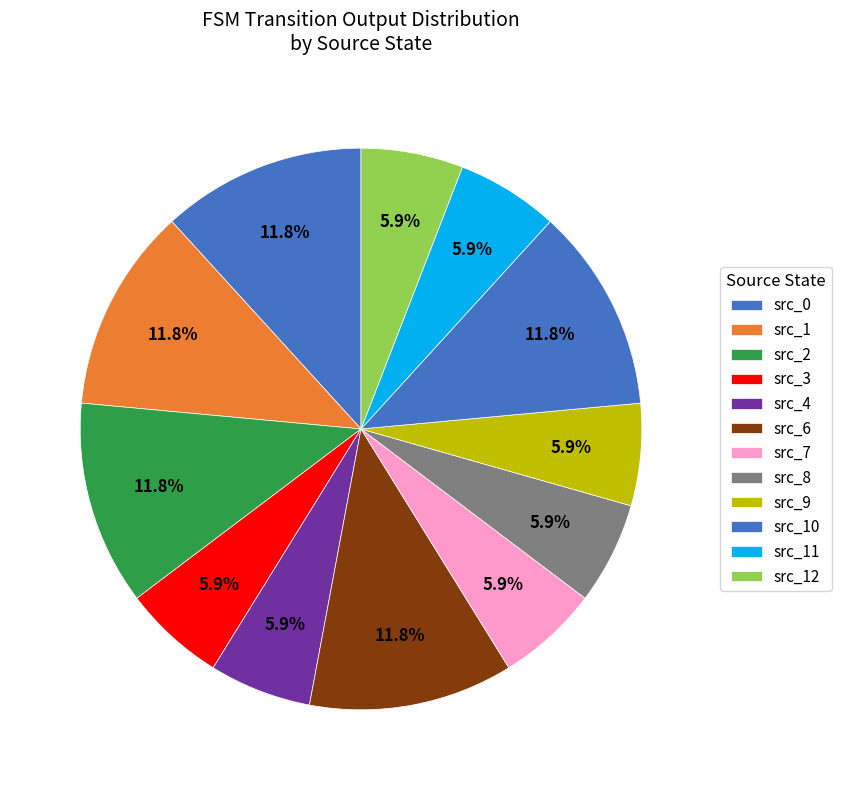

How many segments does this pie chart have?

12